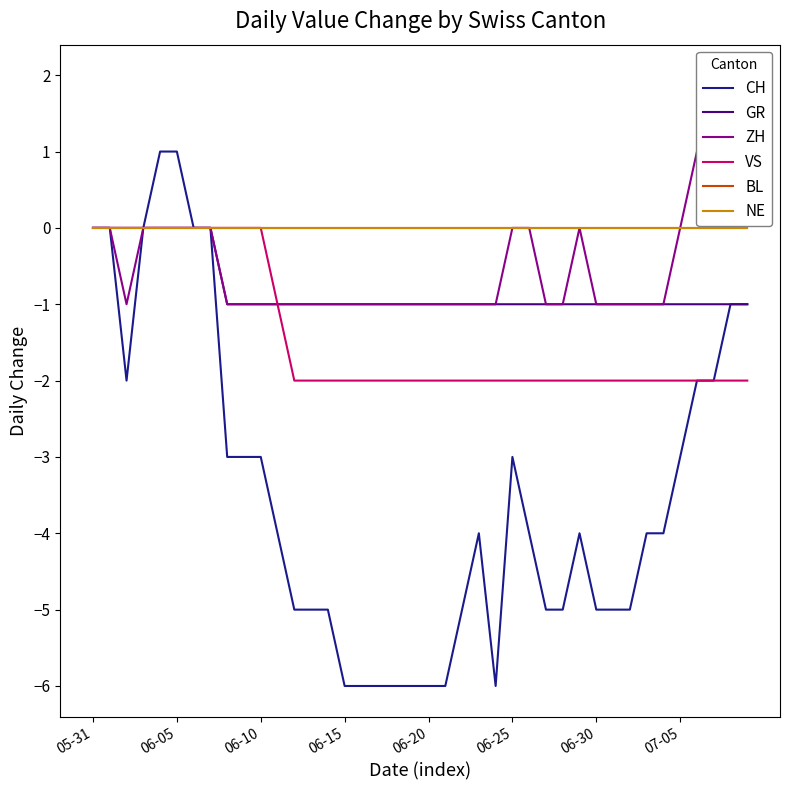

What is the difference between the maximum and minimum values in the ZH series?

3